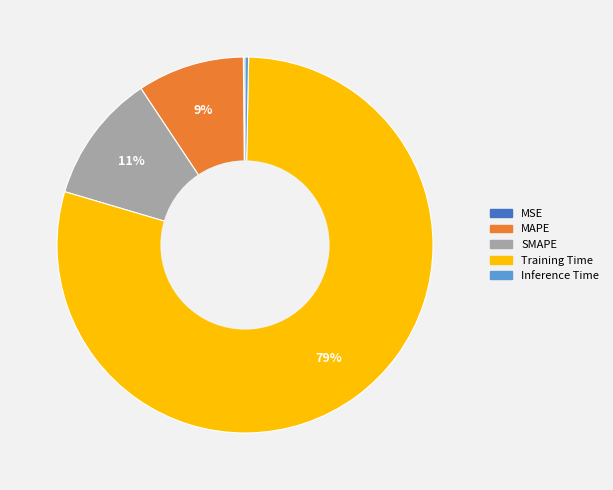

To the nearest percent, what portion does MAPE represent?

9%